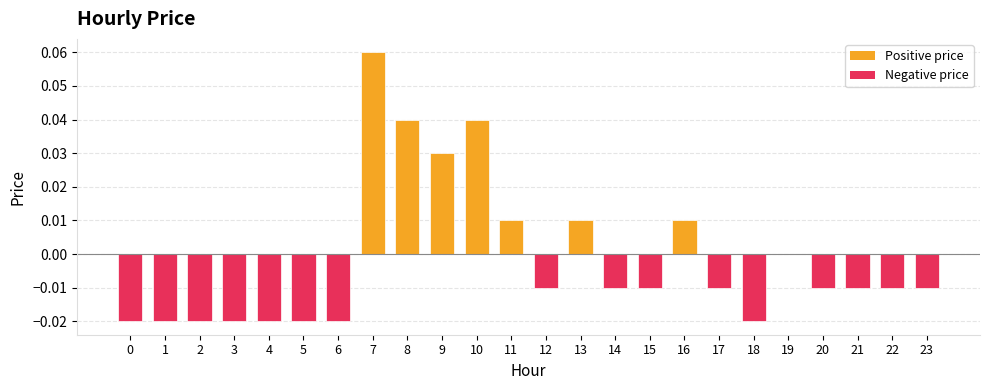

How many distinct data groups are displayed?

1